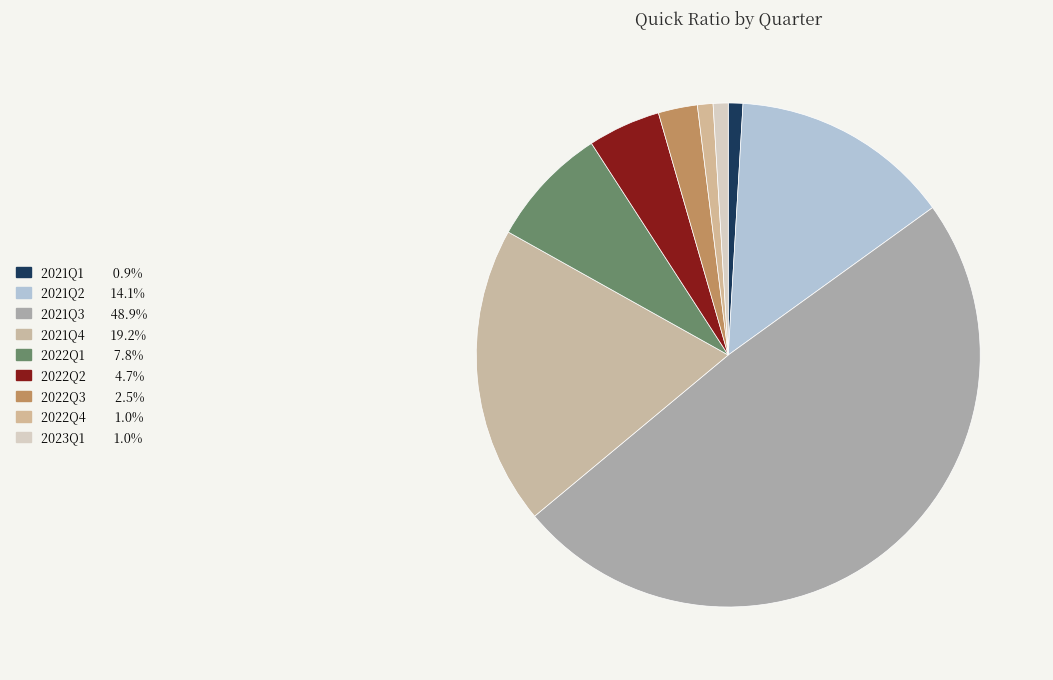

How many segments does this pie chart have?

9